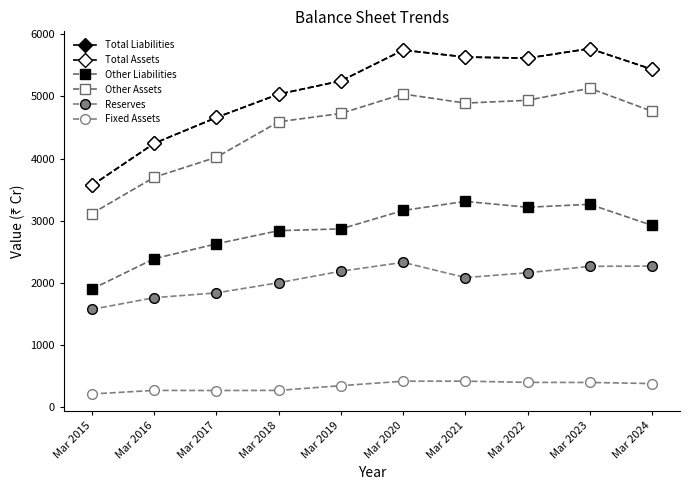

Does the chart display data point markers on the line(s)?

Yes